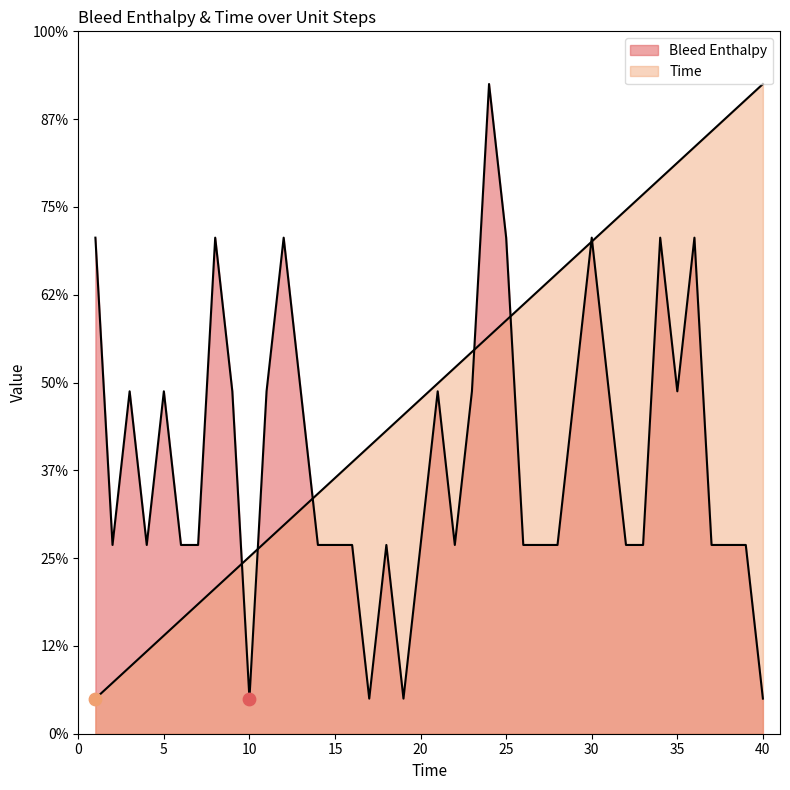

Which series reaches the minimum Y coordinate?

Time